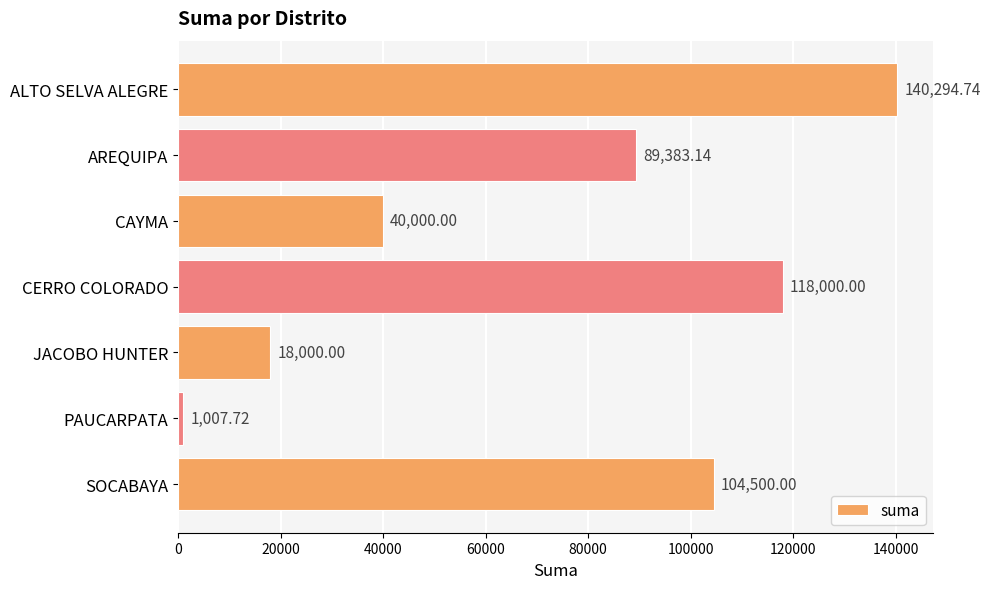

Rank the categories by value from highest to lowest.

ALTO SELVA ALEGRE, CERRO COLORADO, SOCABAYA, AREQUIPA, CAYMA, JACOBO HUNTER, PAUCARPATA